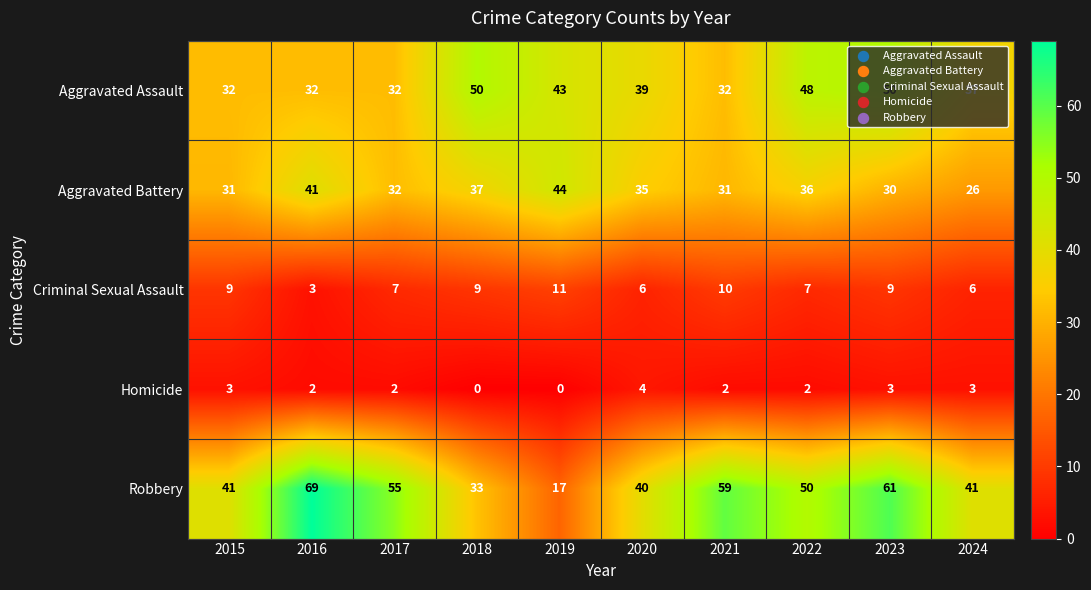

The Criminal Sexual Assault series shows 5 at 2018. True or false?

False